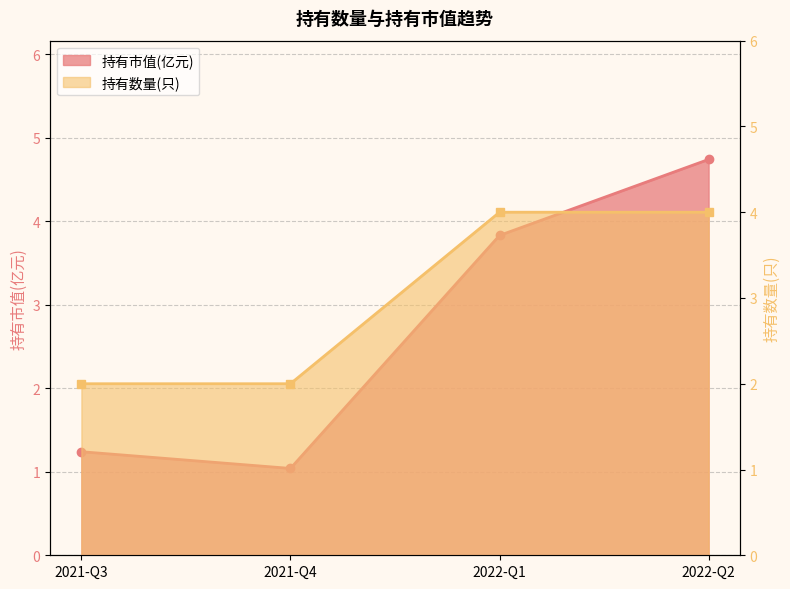

How many lines are shown in the chart?

2